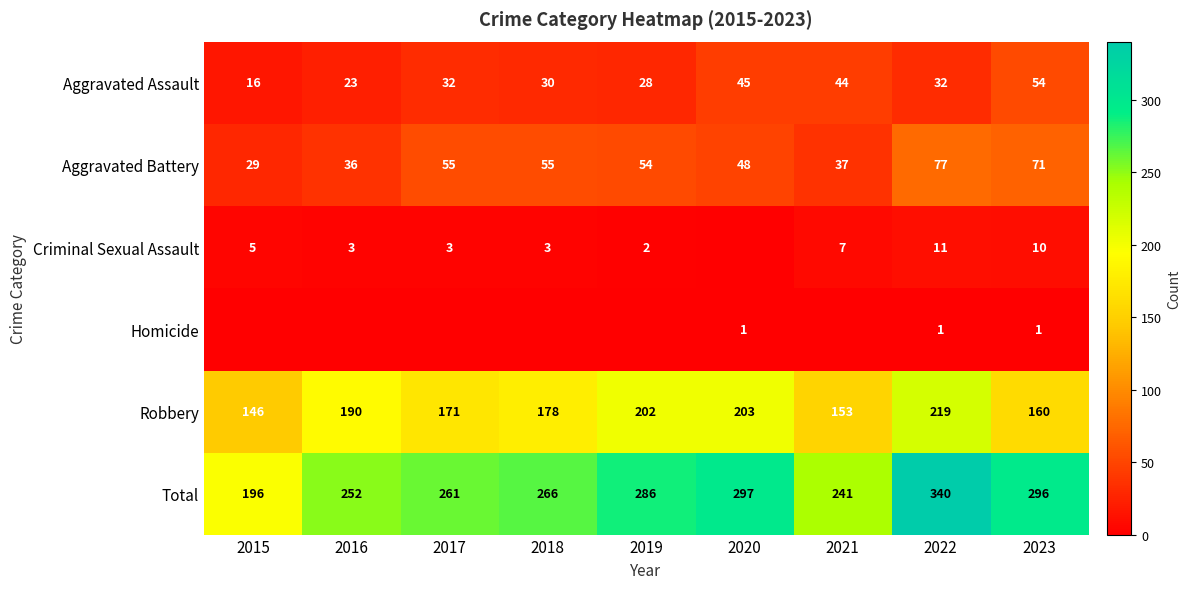

What is the average value of the Robbery series?

180